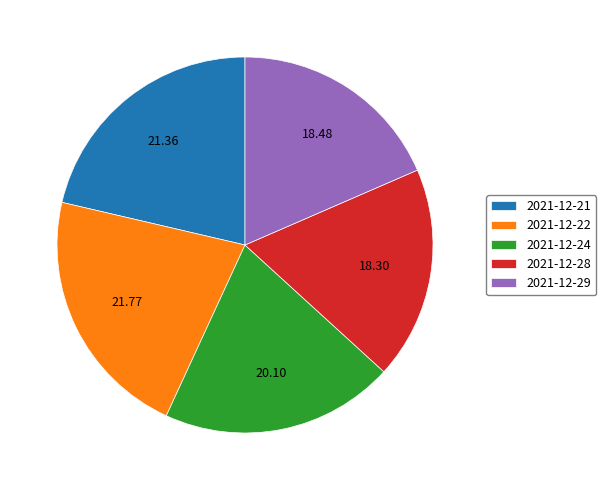

Combined, do 2021-12-24 and 2021-12-29 account for over 50%?

No